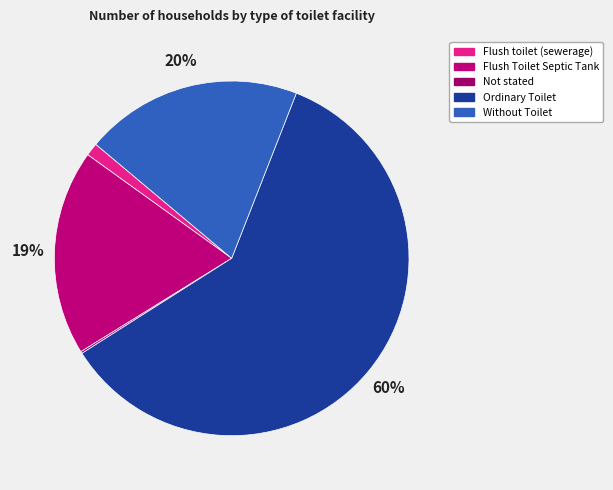

What percentage do Flush Toilet Septic Tank and Without Toilet together represent?

38.6%